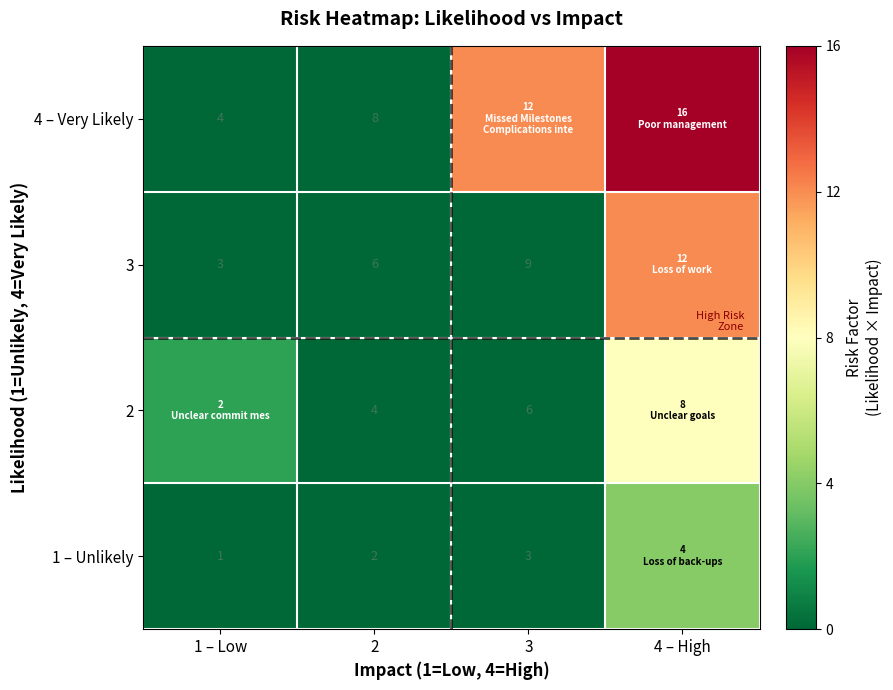

At which category is the sum across all series the highest?

4 – High